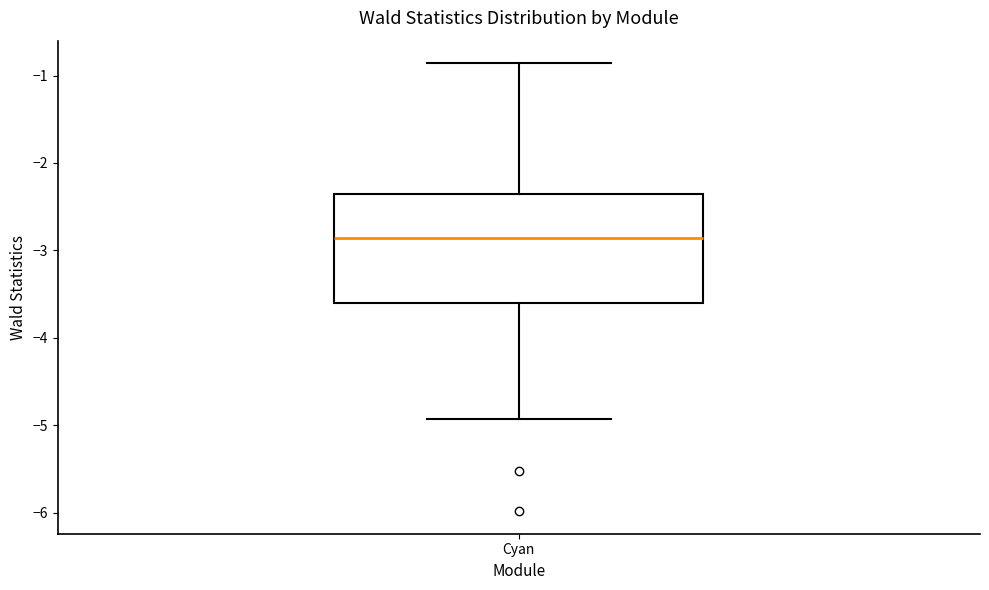

Transcribe this box plot: give where the median line is, the range the box spans, and where the two whiskers end, as read against the y-axis. The values are not printed on the chart, so give them approximately, as read against the axis.

median -2.9, box -3.6 to -2.4, whiskers -4.9 to -0.9